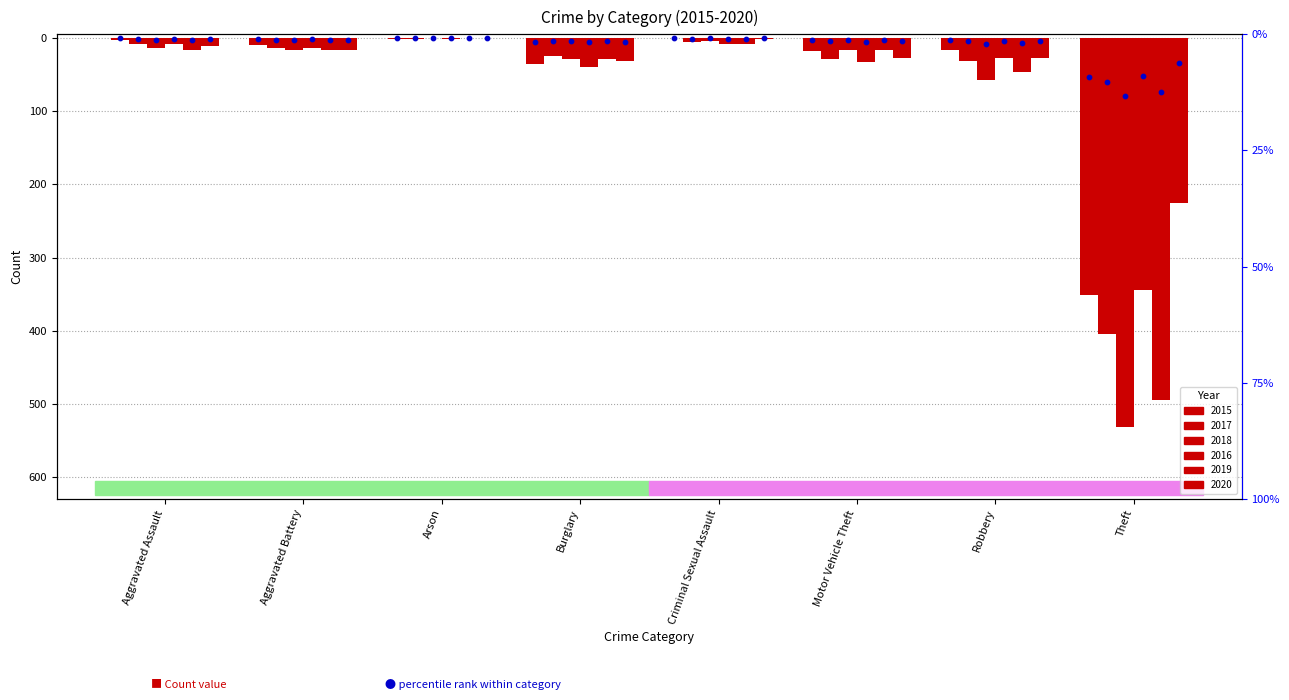

Which series has the largest total across all categories?

2020